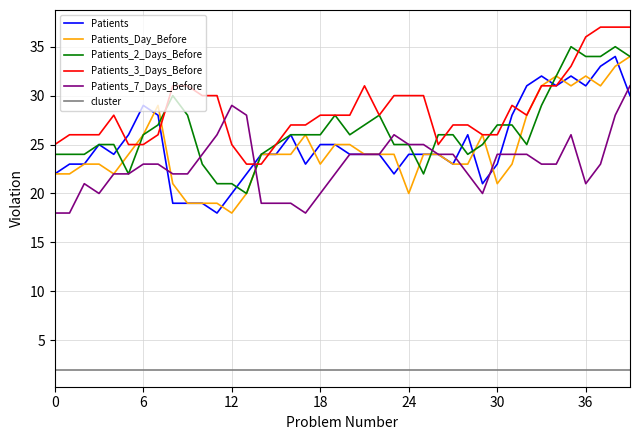

True or false: Patients_2_Days_Before has more than 0 points higher than both neighbors.

True